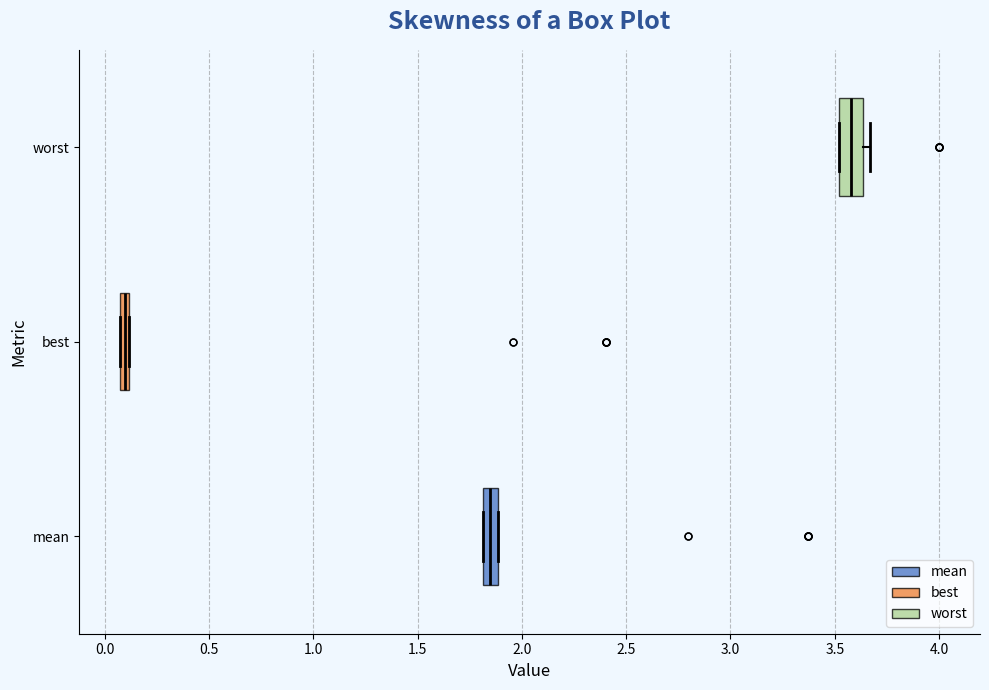

Where is the left edge of the box for best on the x-axis? The values are not printed on the chart, so give them approximately, as read against the axis.

0.05